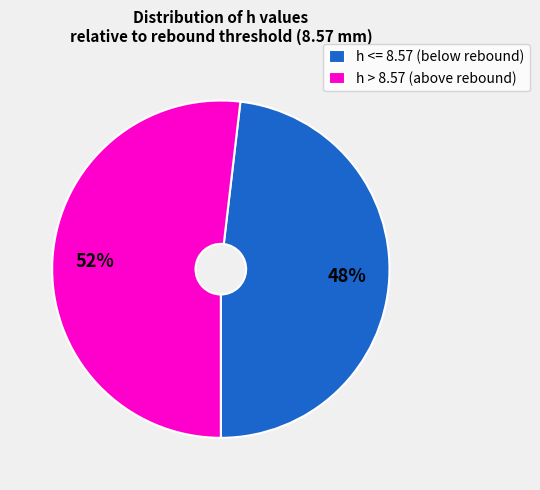

To the nearest percent, what is the difference between the largest and smallest slice percentages?

4%